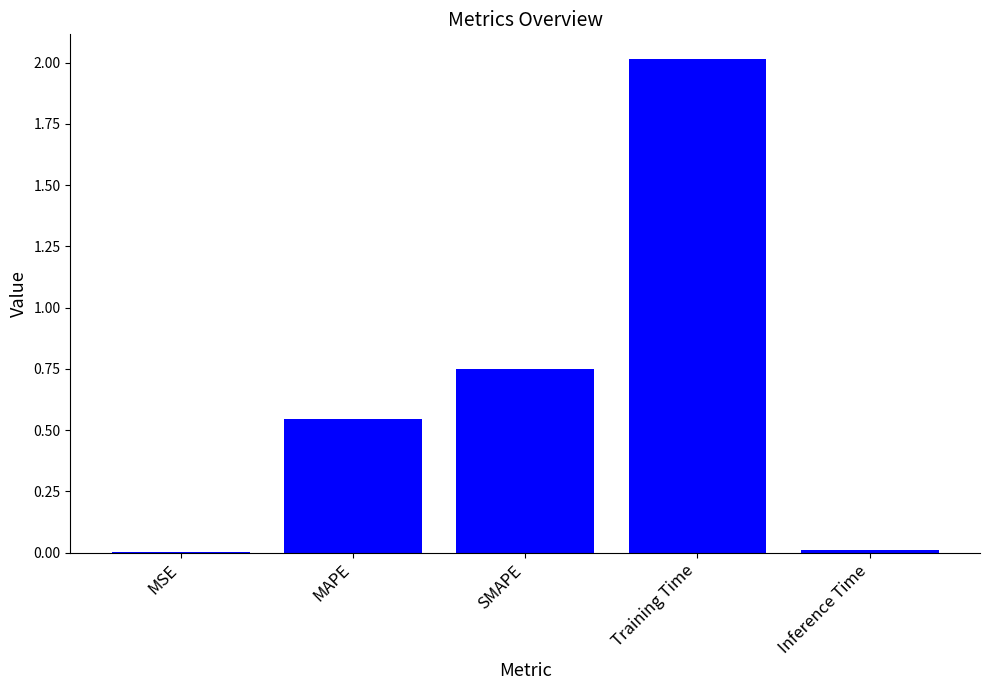

At which label is the value closest to 1?

SMAPE